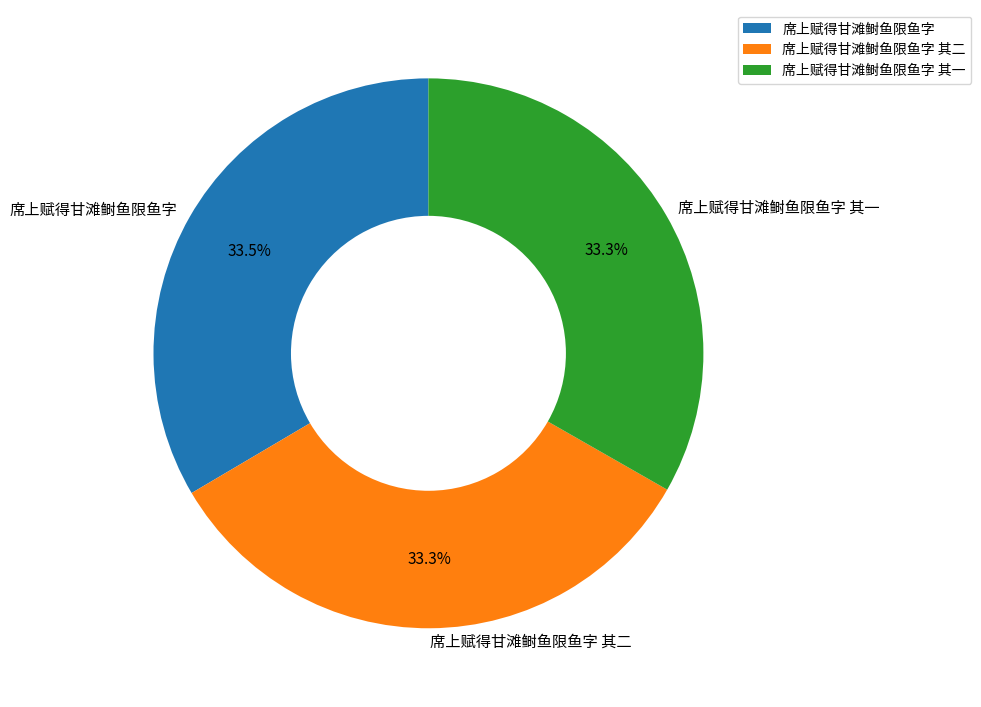

Does 席上赋得甘滩鲥鱼限鱼字 represent more than half of the total?

No